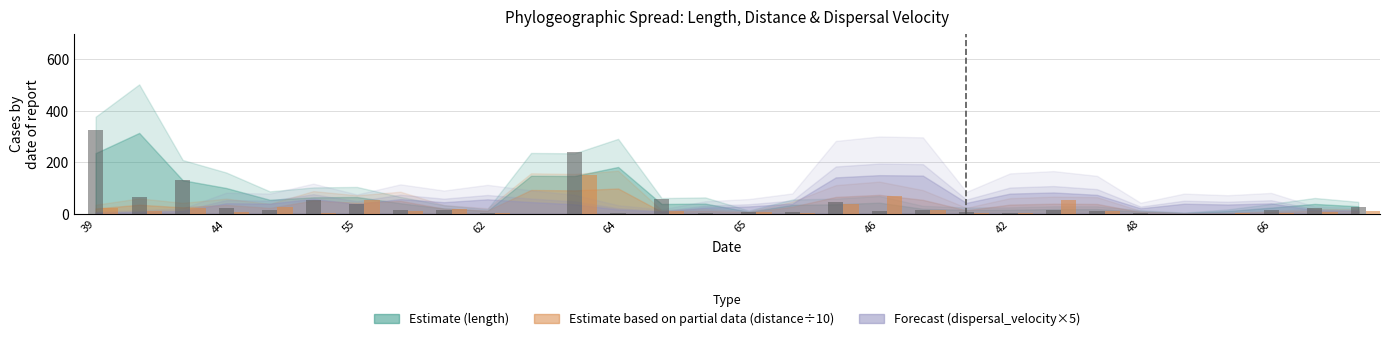

What is the difference between the distance values at 40 and 72?

21.8